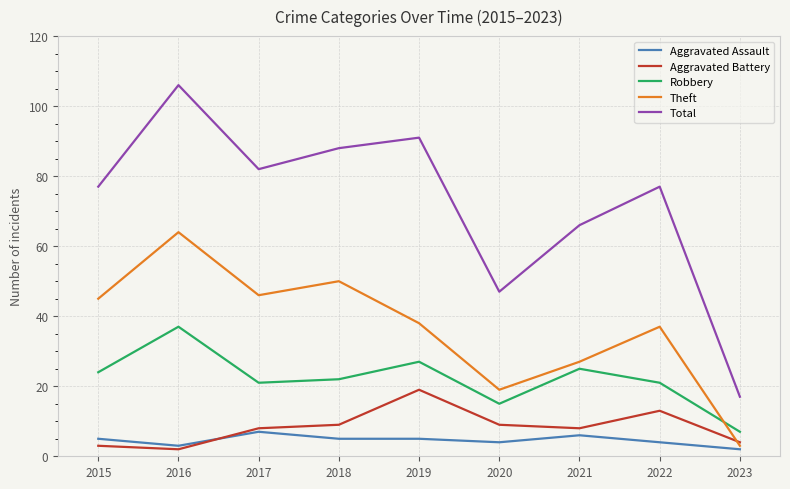

True or false: Aggravated Assault and Total cross at least once.

False